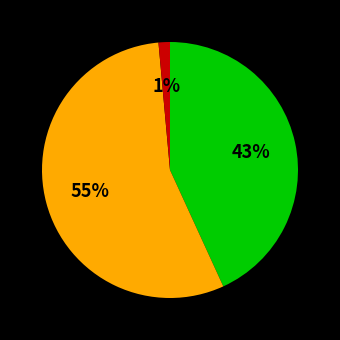

To the nearest percent, what is the average slice percentage?

33%